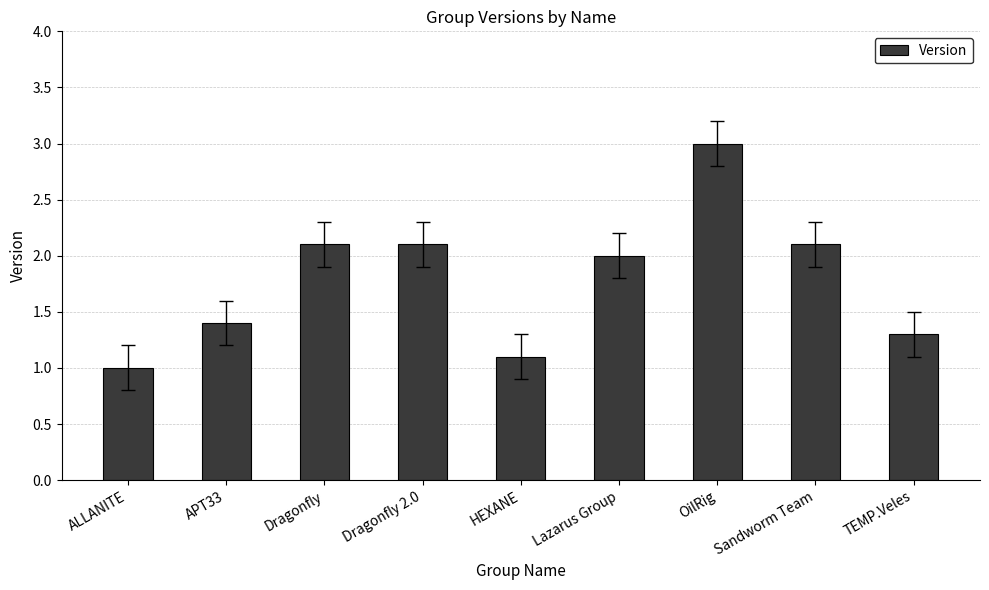

How many categories are shown in the chart?

9